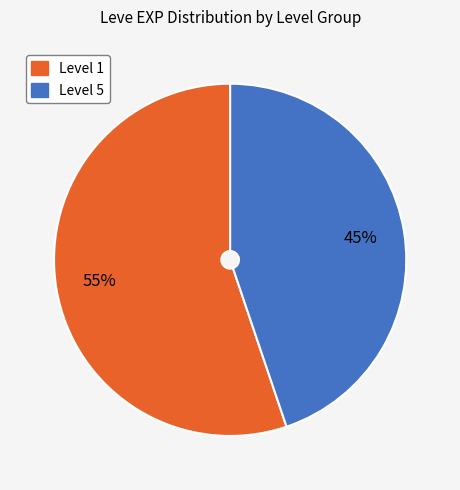

To the nearest percent, what is the difference between the largest and smallest slice percentages?

10%